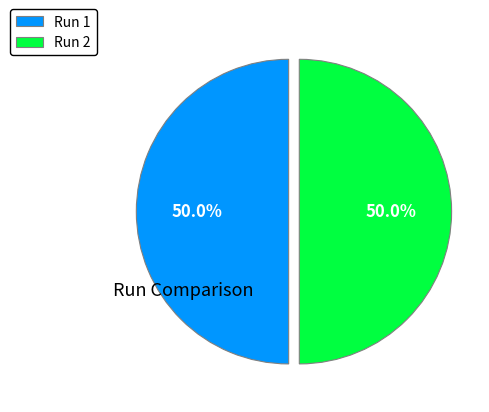

Is the sum of Run 2 and Run 1 greater than half?

Yes